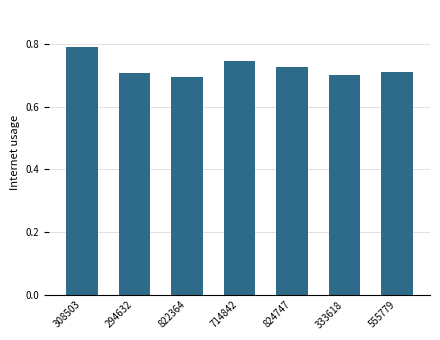

How many bars are there in total?

7